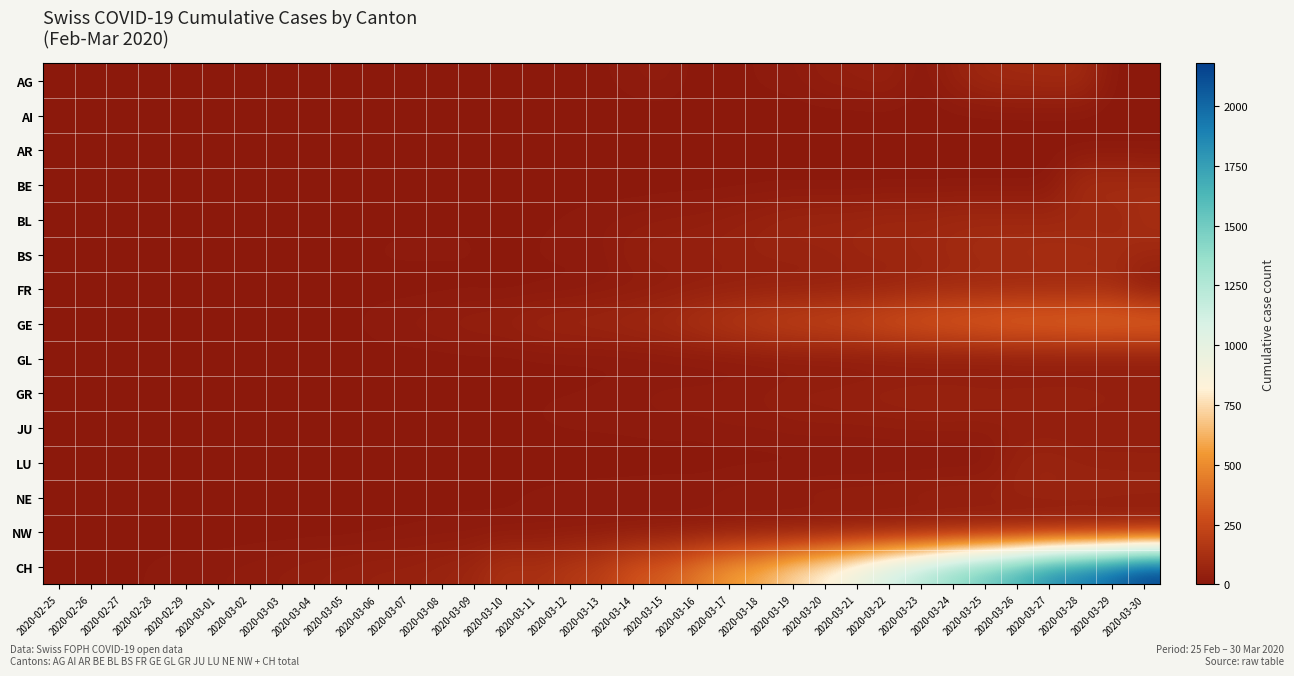

At 2020-03-04, list the series in order from smallest to largest.

AG, AI, AR, BE, BL, BS, FR, GL, GR, LU, NE, NW, JU, GE, CH